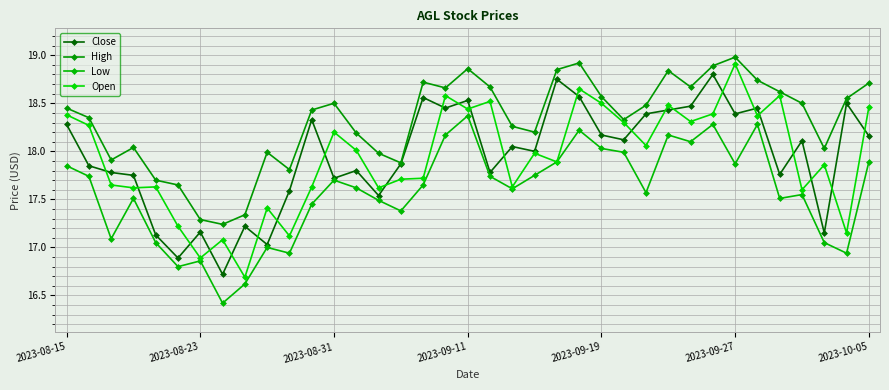

How many lines are shown in the chart?

4